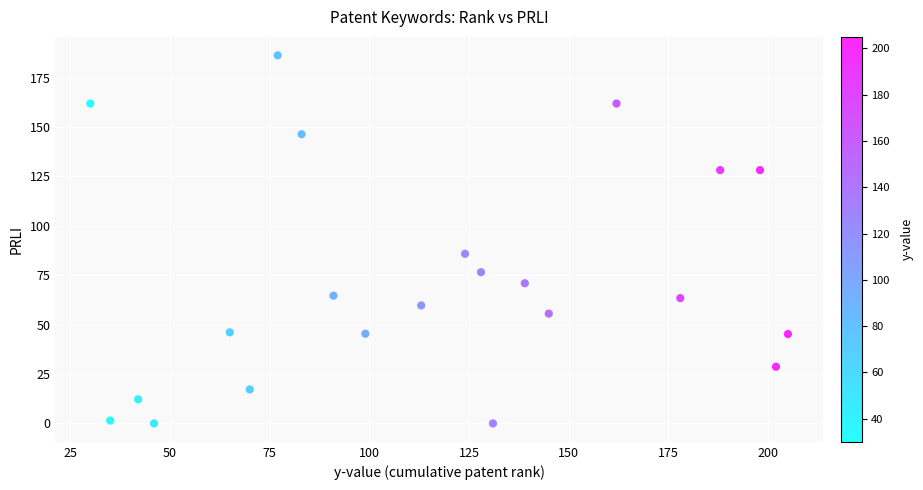

What is the range of X values (max minus min)?

175.0